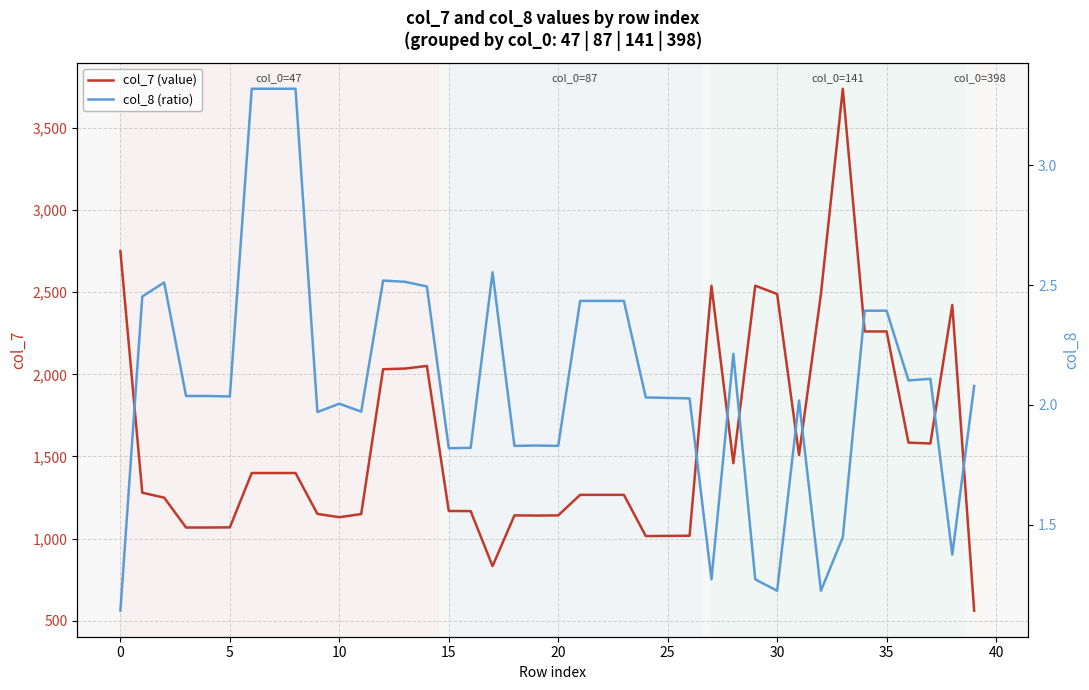

What is the maximum value for col_8 (ratio)?

3.3